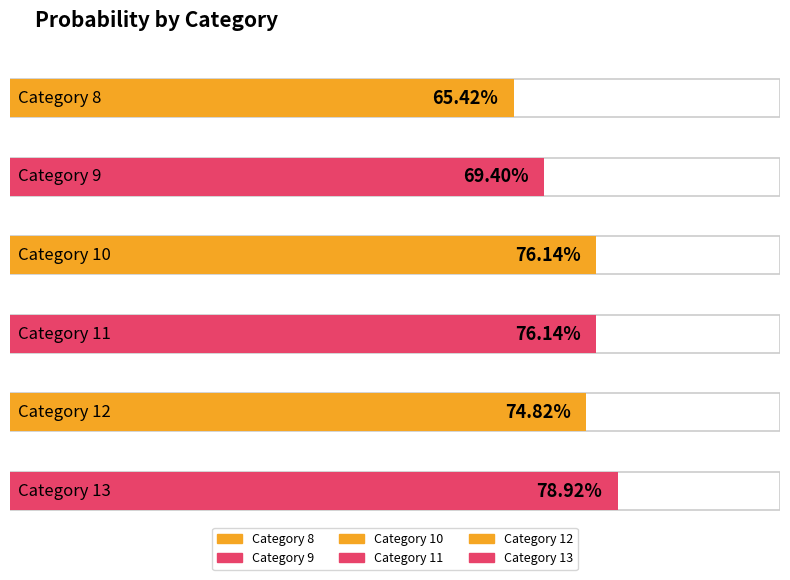

What is the average value?

0.7